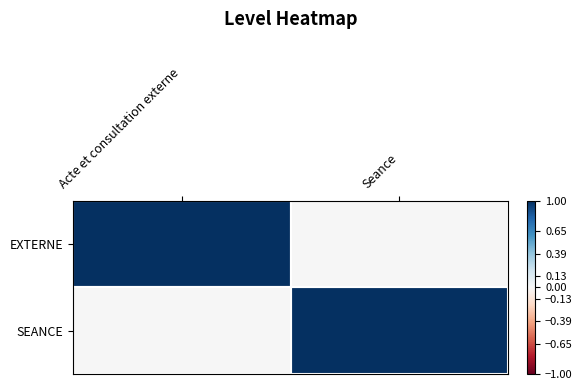

Count the number of data series in this chart.

2